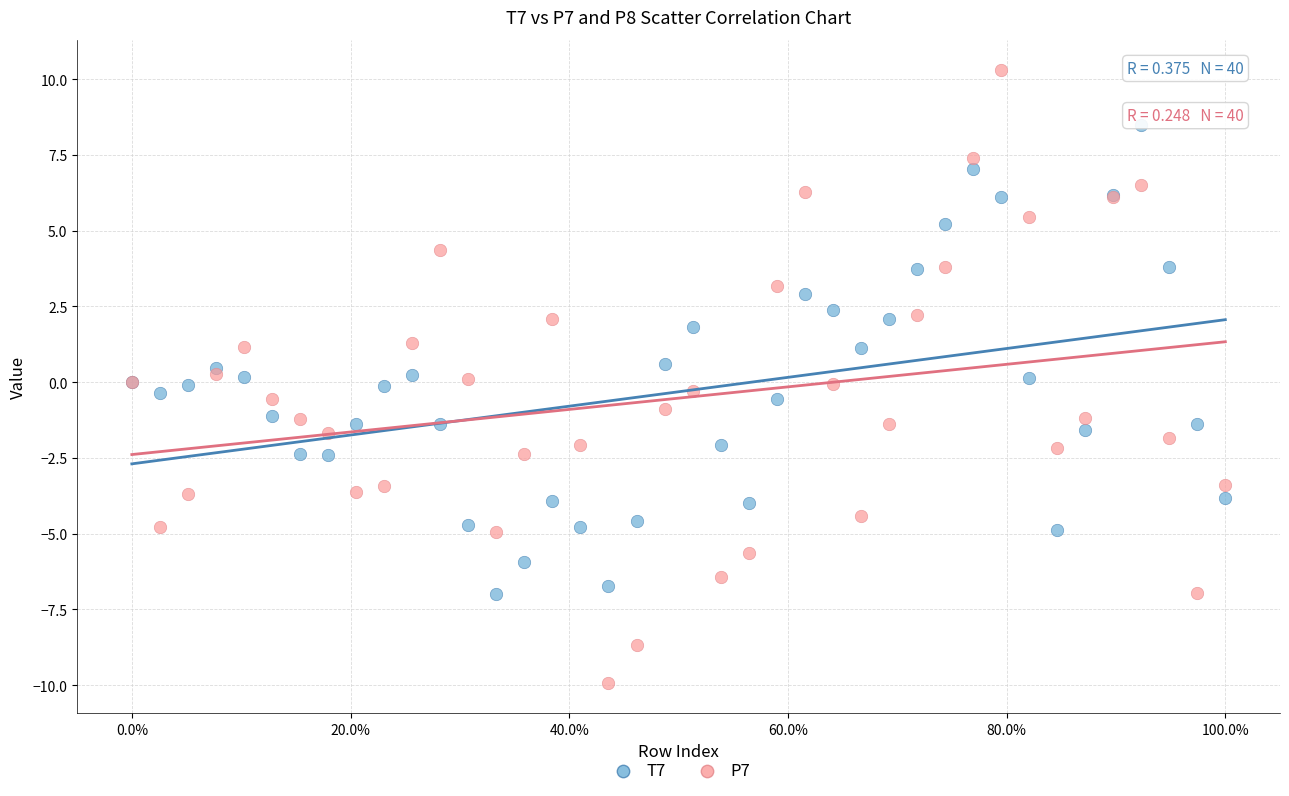

Which series has the largest Y range (max minus min)?

P7